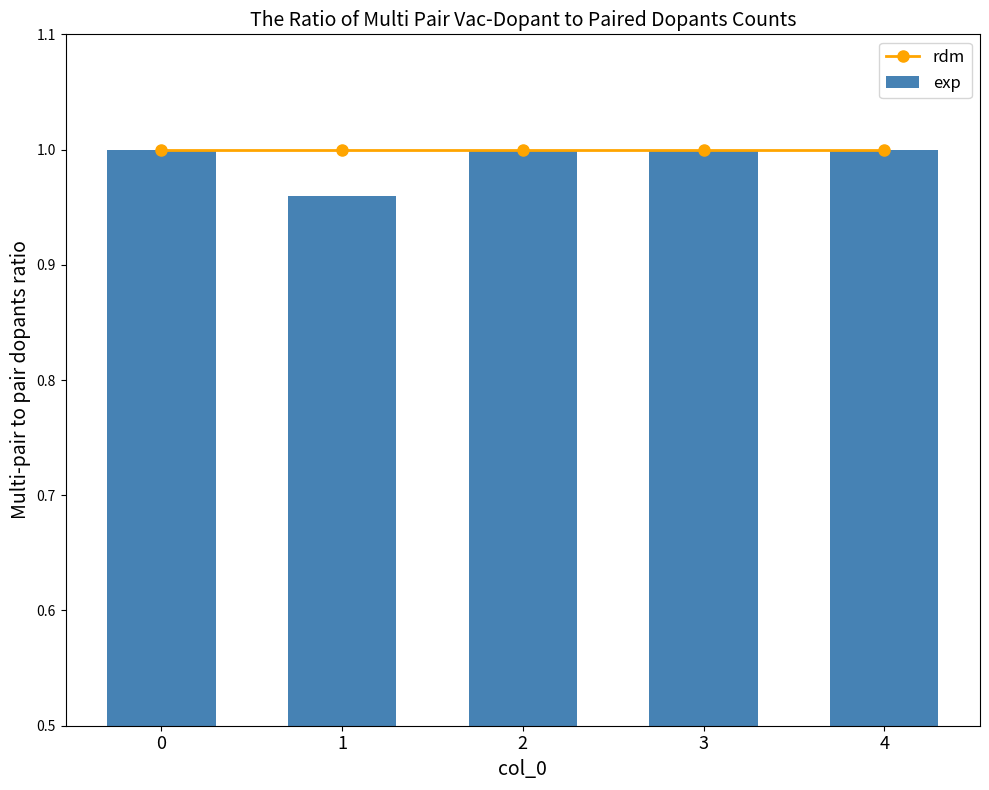

What is the value of the rdm bar at the 5th from the left?

1.0